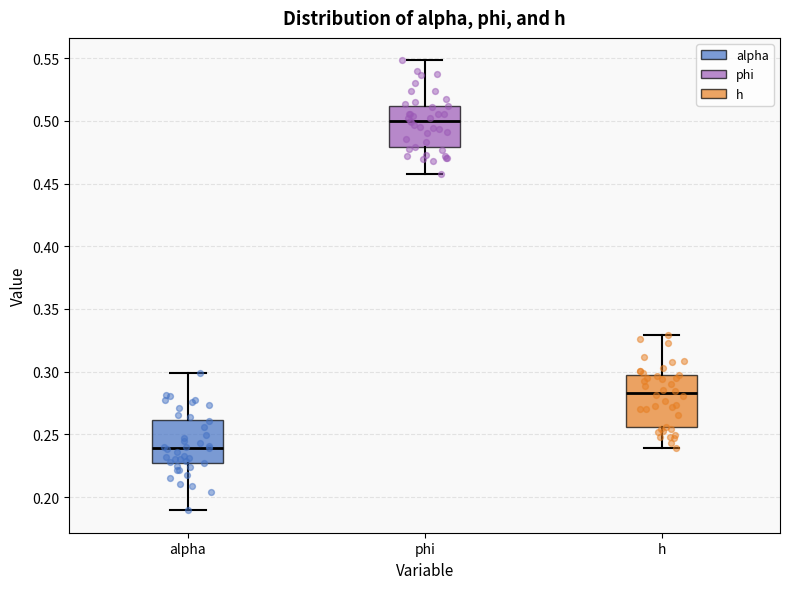

Which box has the lowest median line?

alpha